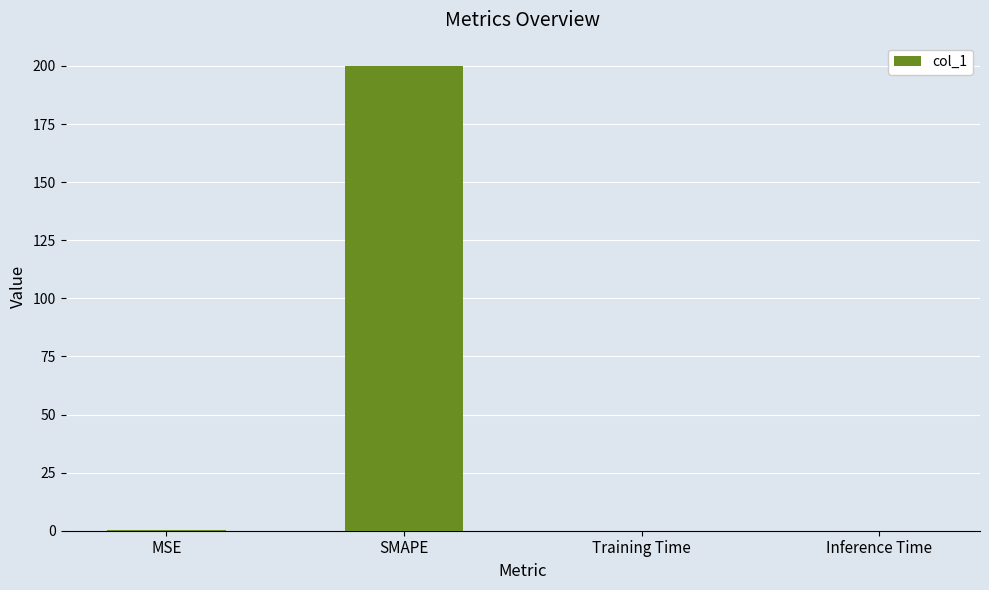

What is the sum of all values?

200.2